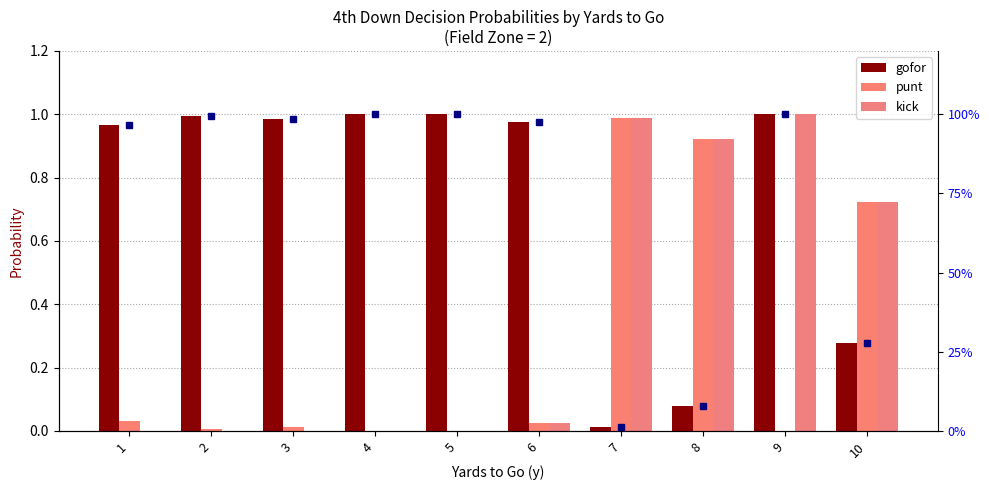

True or false: punt has a value of 0.0 at 9.

True